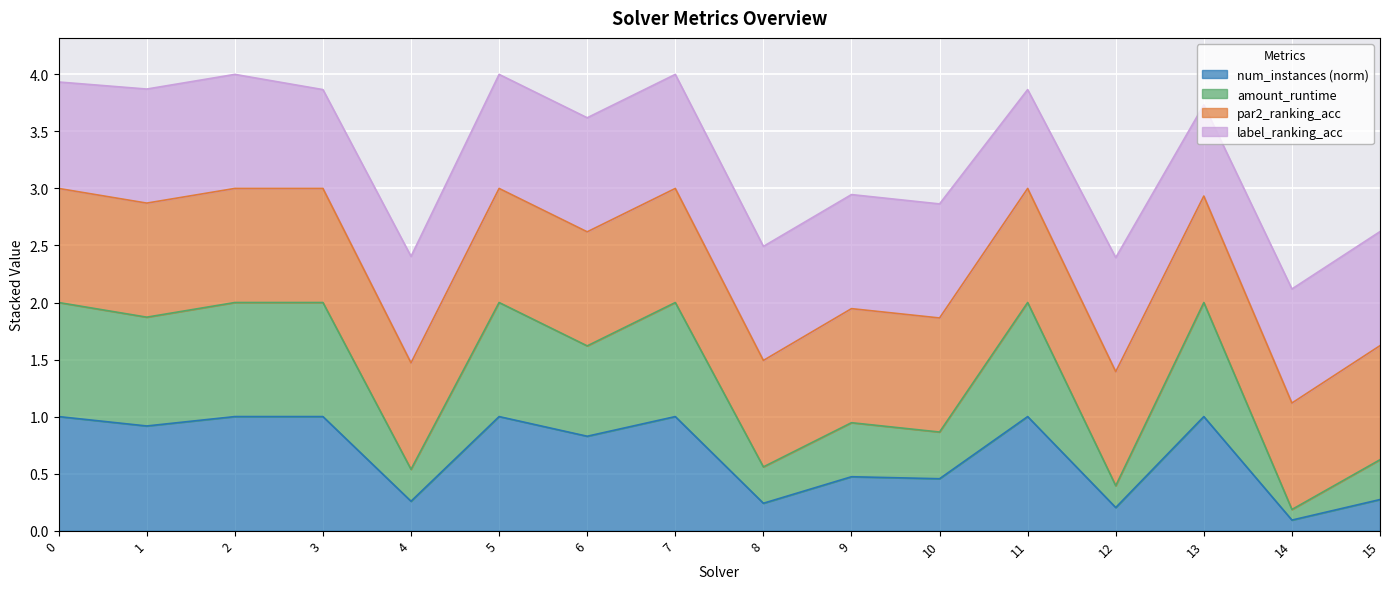

What is the sum of the num_instances values at 12 and 5?

1.2